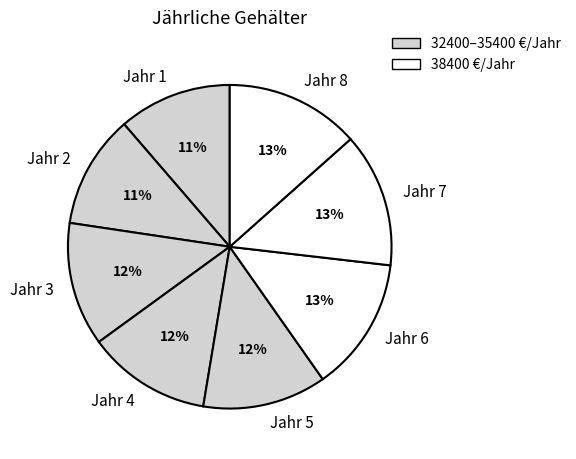

To the nearest percent, what is the combined percentage of Jahr 4 and Jahr 2?

24%